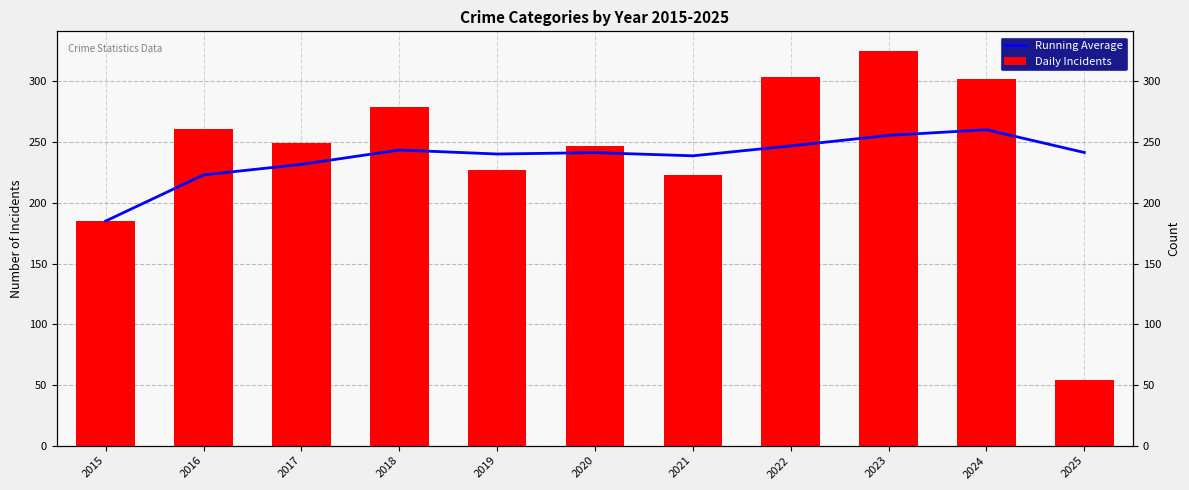

Between 2022 and 2023, which series saw the biggest shift?

Daily Incidents